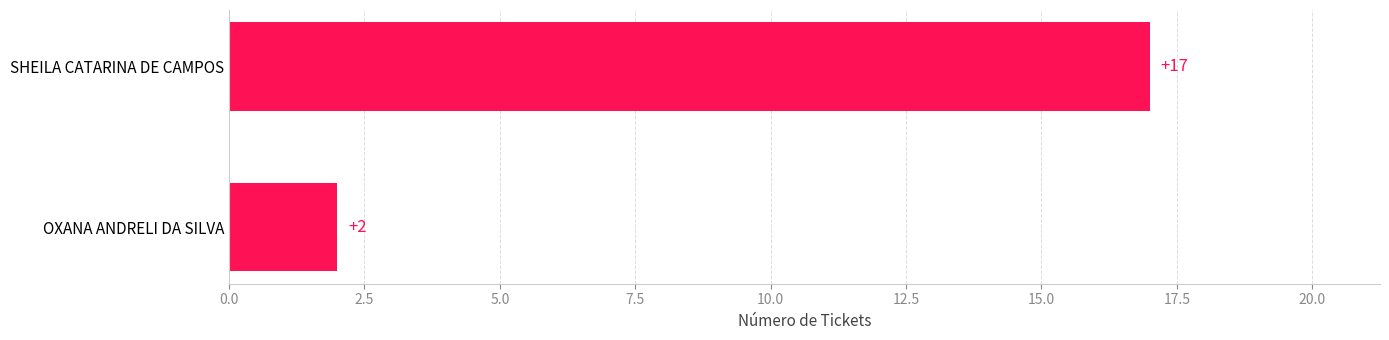

List the labels in order of value, smallest first.

OXANA ANDRELI DA SILVA, SHEILA CATARINA DE CAMPOS